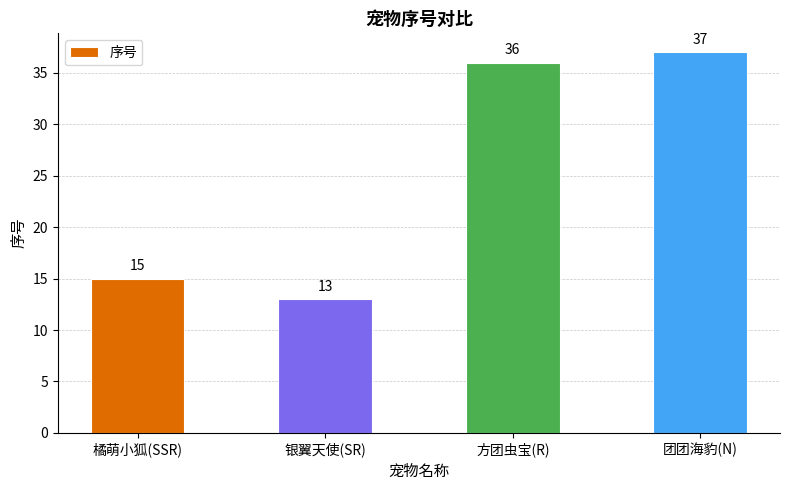

What is the label of the 1st bar from the left?

橘萌小狐(SSR)